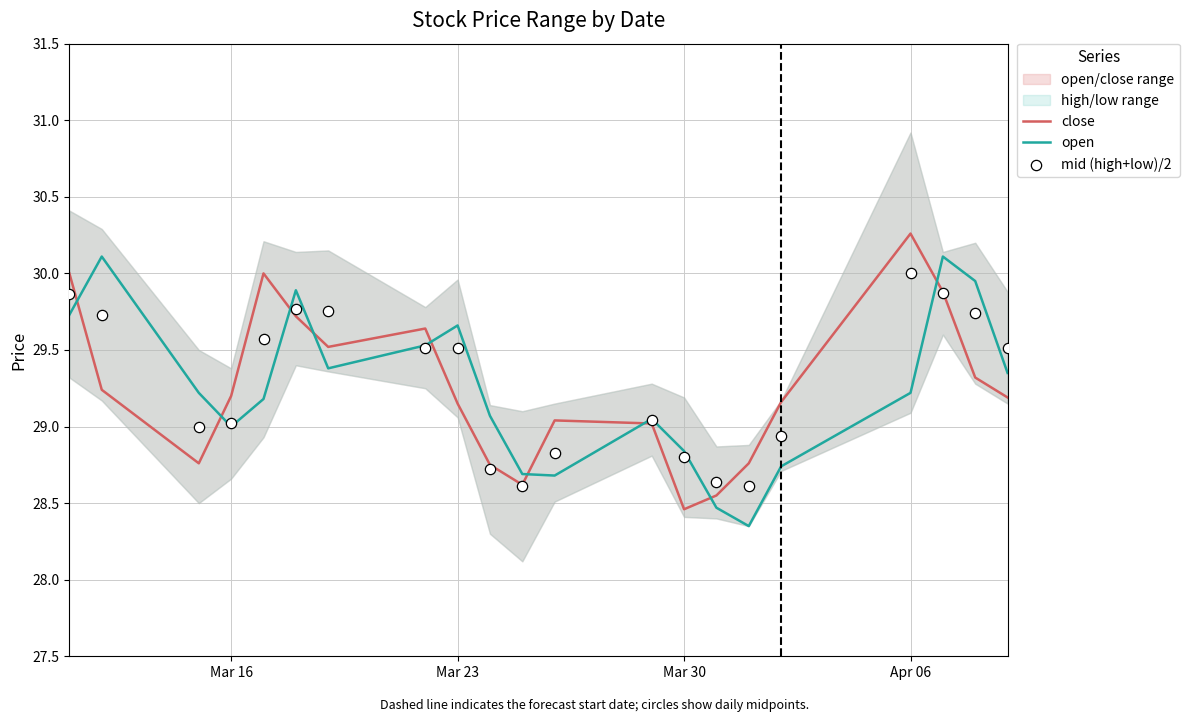

True or false: open has a value of 29.2 at Apr 06.

True